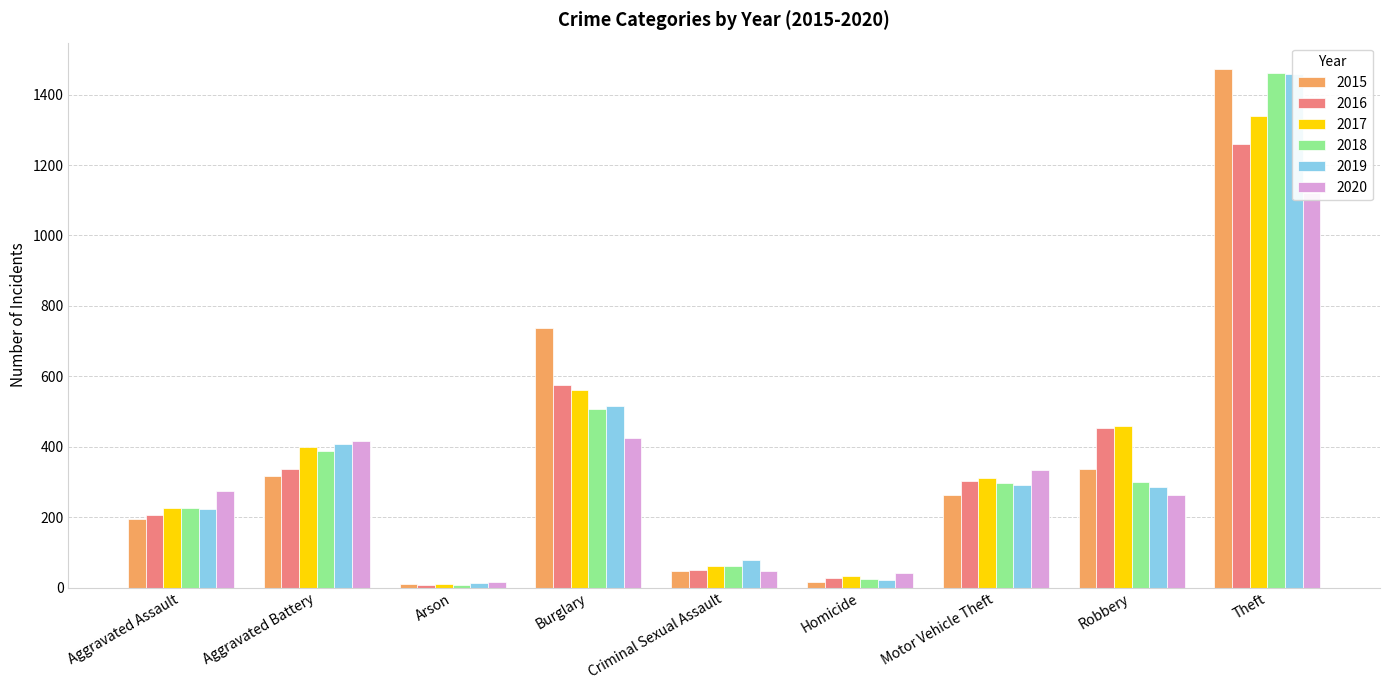

Reading right to left, transcribe all the data shown in this chart.

2015: Theft=1474	Robbery=337	Motor Vehicle Theft=263	Homicide=15	Criminal Sexual Assault=46	Burglary=738	Arson=9	Aggravated Battery=316	Aggravated Assault=194
2016: Theft=1259	Robbery=454	Motor Vehicle Theft=304	Homicide=26	Criminal Sexual Assault=50	Burglary=576	Arson=7	Aggravated Battery=336	Aggravated Assault=206
2017: Theft=1339	Robbery=460	Motor Vehicle Theft=312	Homicide=33	Criminal Sexual Assault=62	Burglary=562	Arson=10	Aggravated Battery=400	Aggravated Assault=225
2018: Theft=1461	Robbery=301	Motor Vehicle Theft=298	Homicide=25	Criminal Sexual Assault=60	Burglary=506	Arson=7	Aggravated Battery=389	Aggravated Assault=225
2019: Theft=1459	Robbery=287	Motor Vehicle Theft=290	Homicide=22	Criminal Sexual Assault=77	Burglary=517	Arson=12	Aggravated Battery=407	Aggravated Assault=223
2020: Theft=1120	Robbery=263	Motor Vehicle Theft=333	Homicide=41	Criminal Sexual Assault=48	Burglary=425	Arson=17	Aggravated Battery=415	Aggravated Assault=273